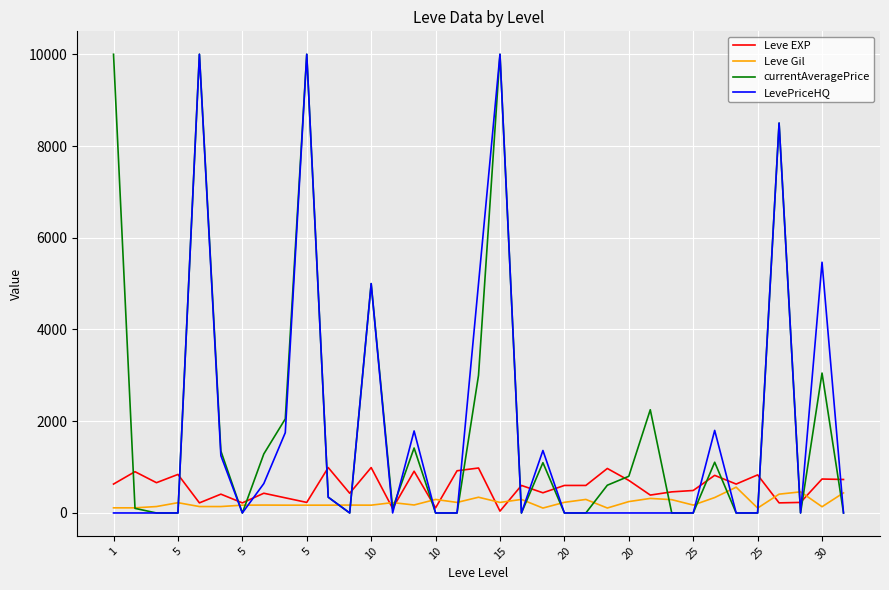

What is the greatest value displayed?

10000